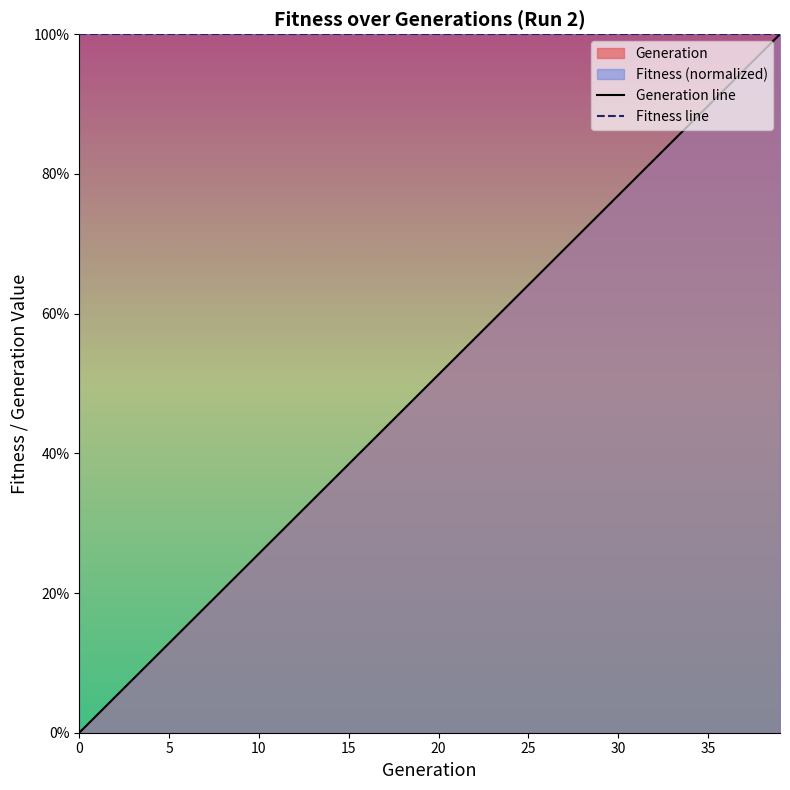

Rank the series by their average value, from highest to lowest.

Fitness line, Generation line